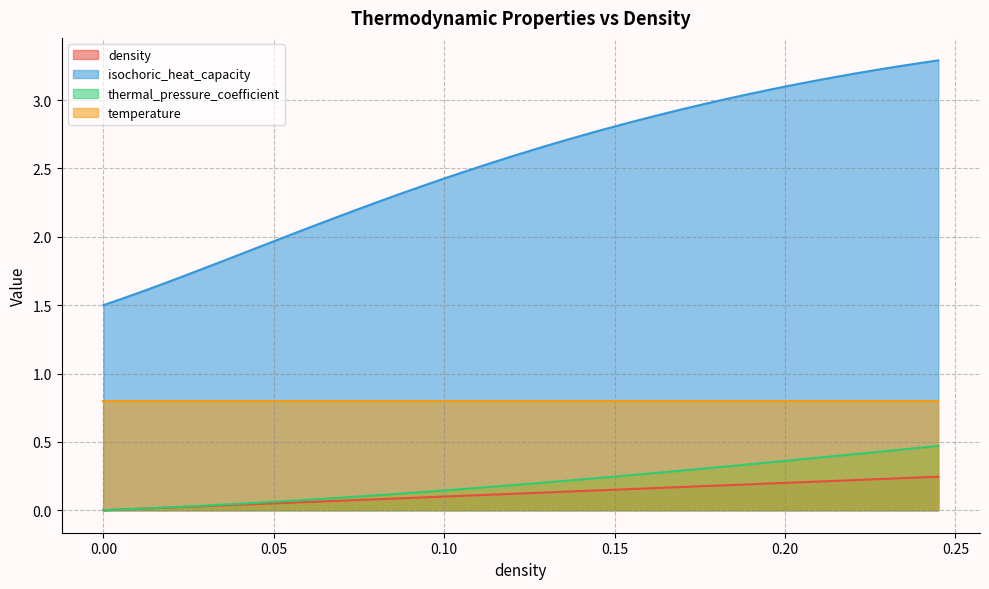

What is the minimum value for isochoric_heat_capacity?

1.5